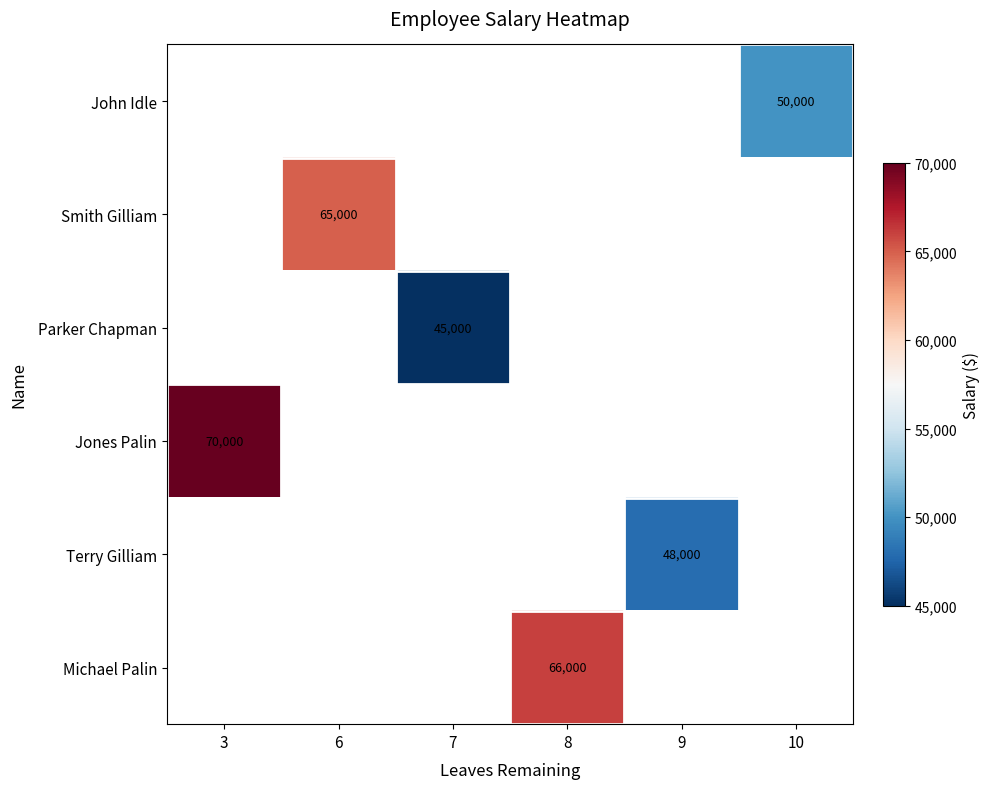

True or false: Jones Palin has a value of 70000 at 3.

True